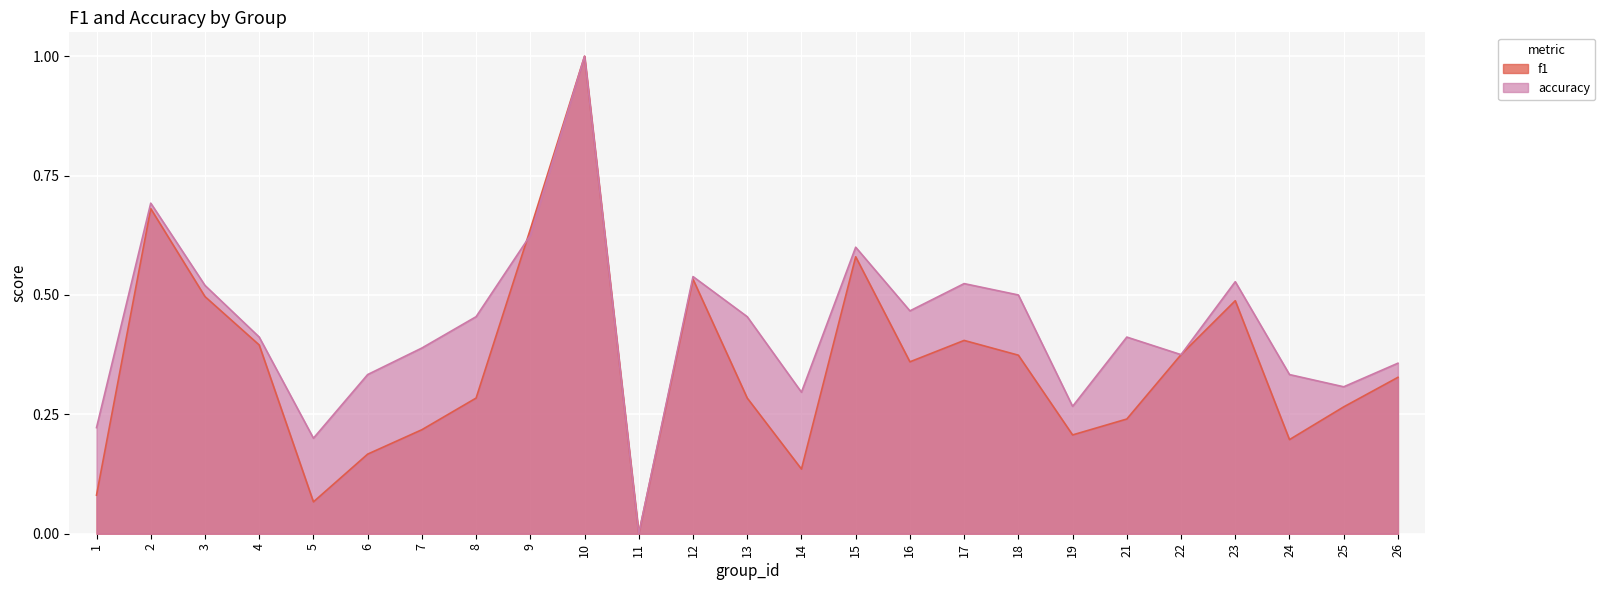

Is it true that f1 equals 0.1 at 5?

True